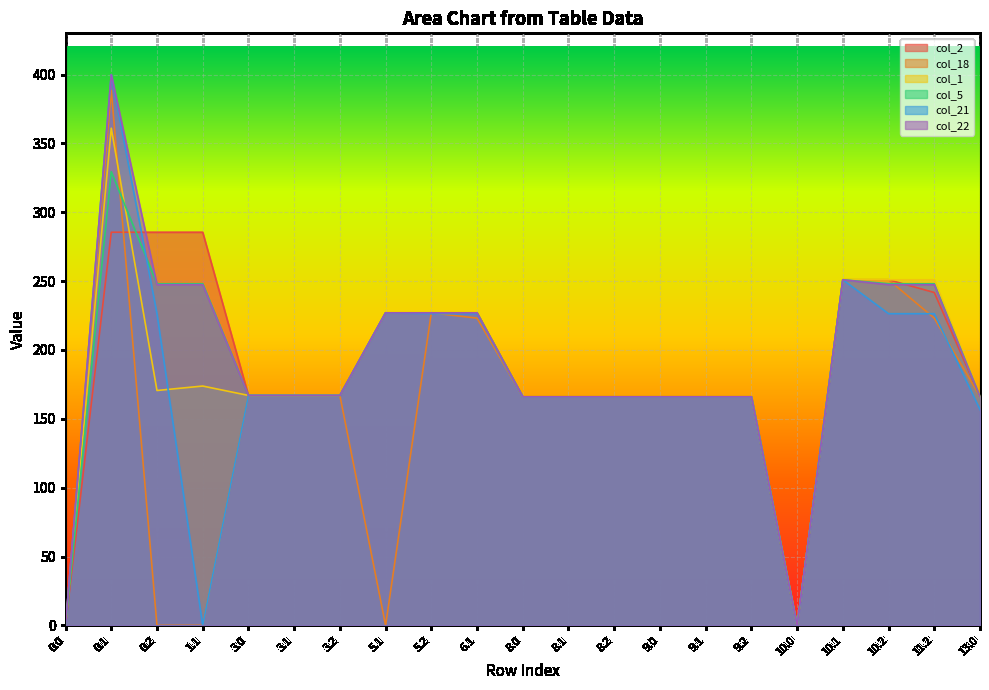

The col_21 series shows 264.4 at 0.1. True or false?

False